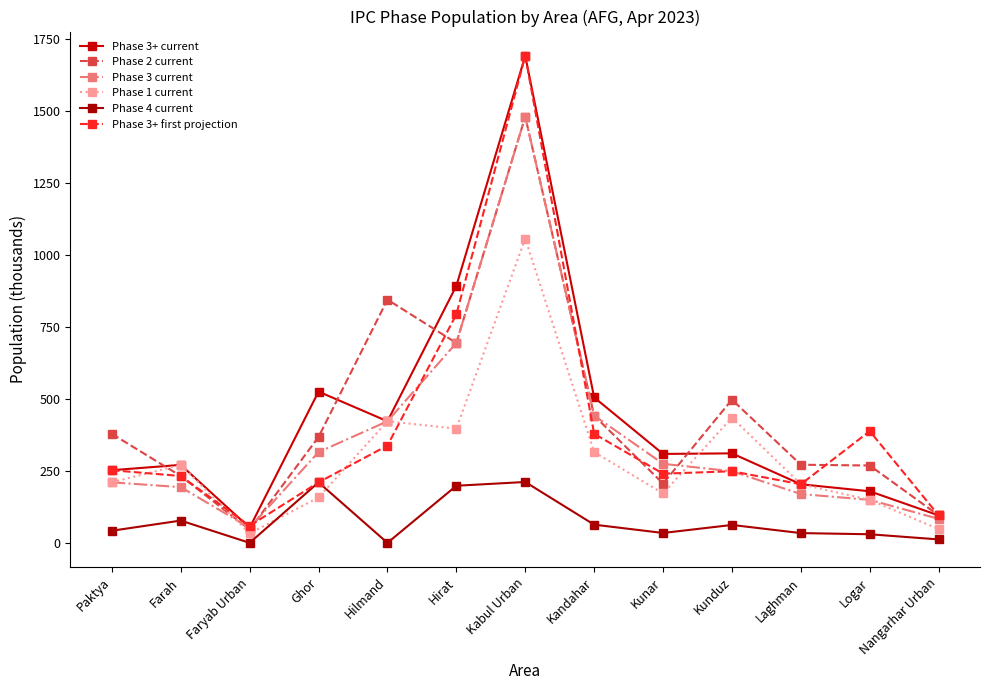

How many values in the Phase 3+ first projection series are below 248?

6